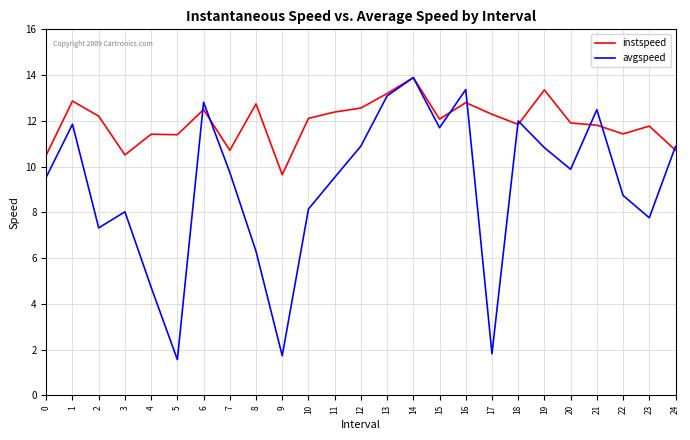

The value of avgspeed at 18 is 5.3. True or false?

False